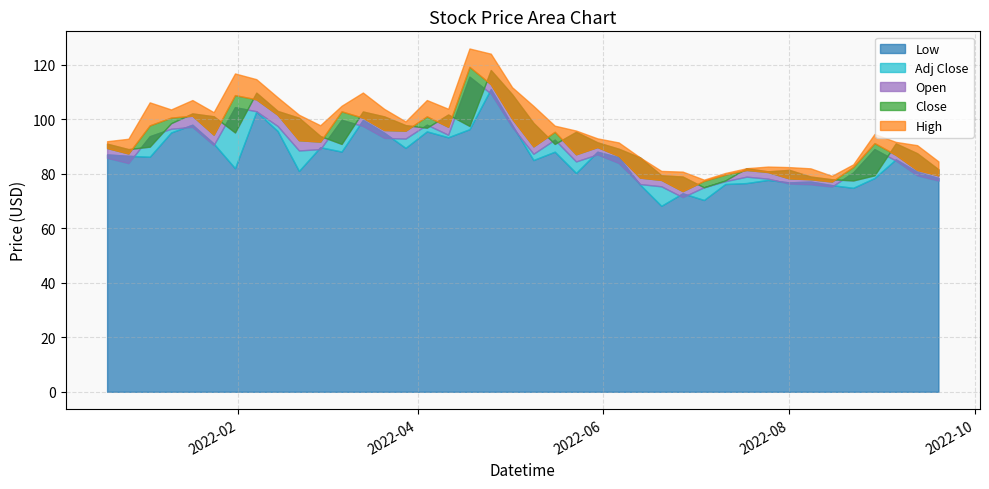

Which series ends up on top after the final intersection of Adj Close and Open?

Open